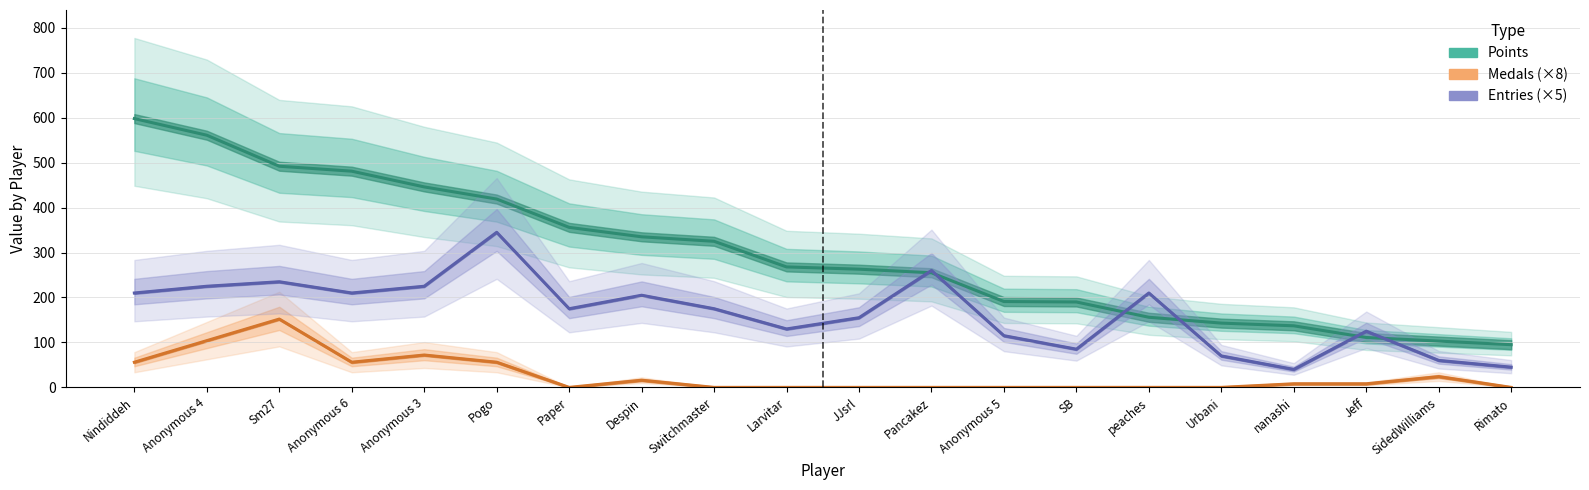

How many interior local valleys does the Entries (×5) series have?

5